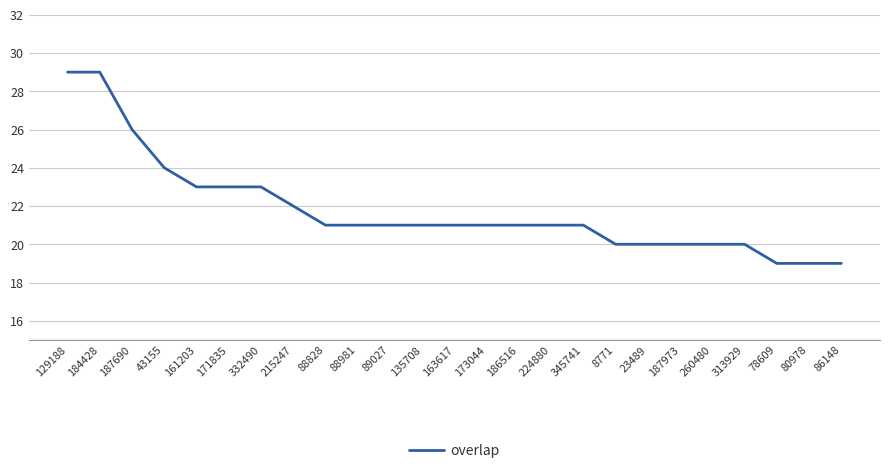

What is the ratio of the value at 345741 to the value at 186516?

1.0